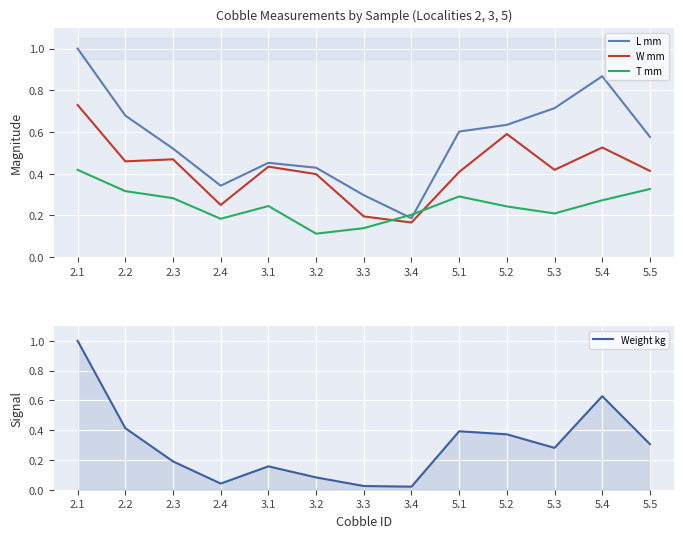

Which category has the highest value in the Weight kg series?

2.1